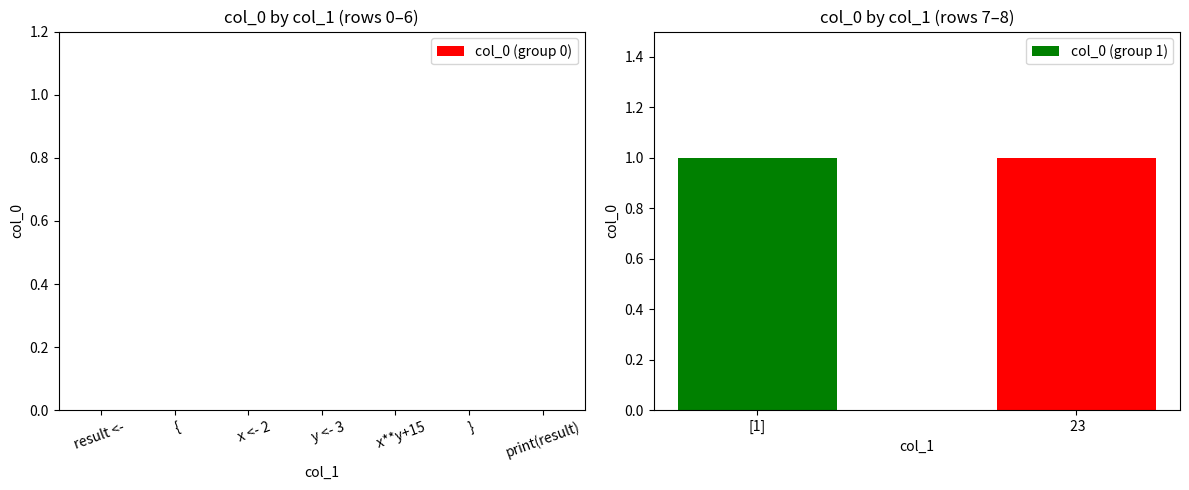

List the labels in order of value, largest first.

[1],  23, , result <- ,   {,     x <- 2,     y <- 3,     x**y+15,   }, print(result)